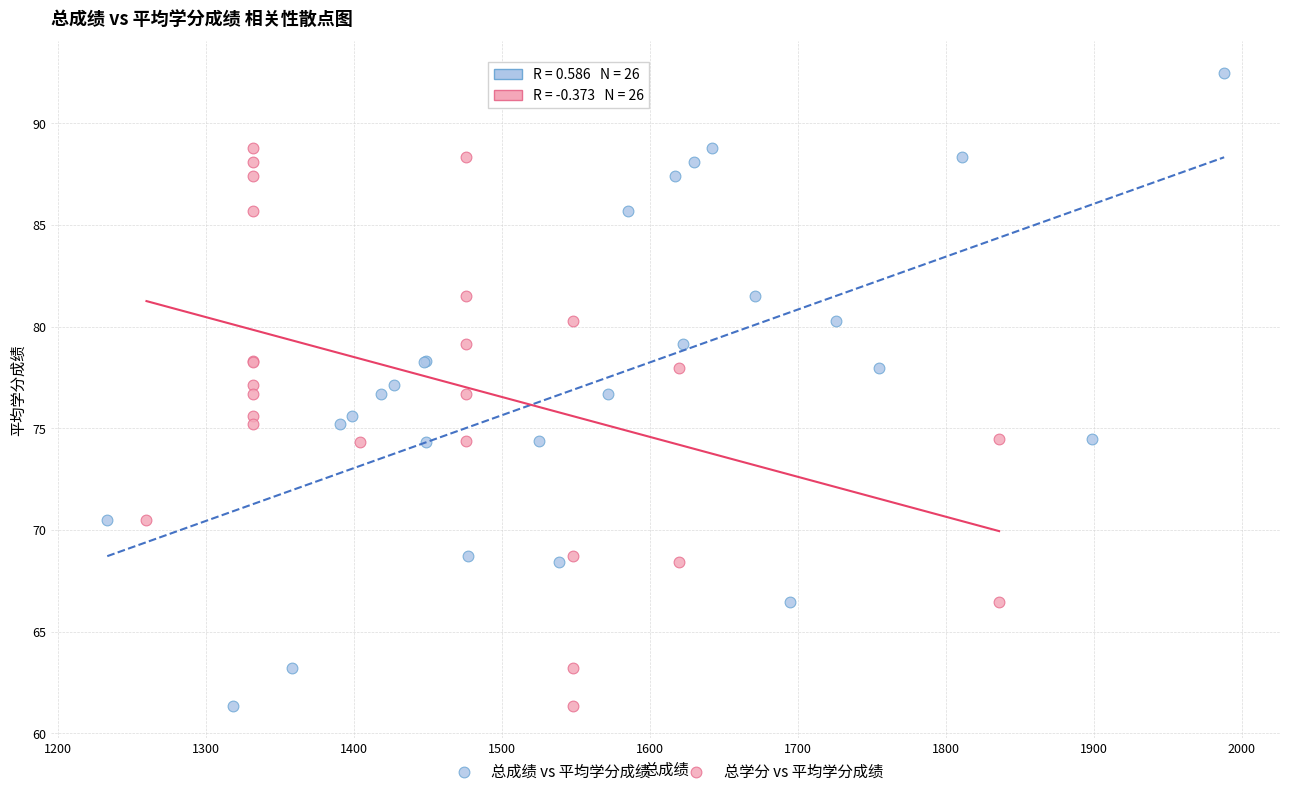

What are all the series names shown in the legend?

总成绩 vs 平均学分成绩, 总学分 vs 平均学分成绩